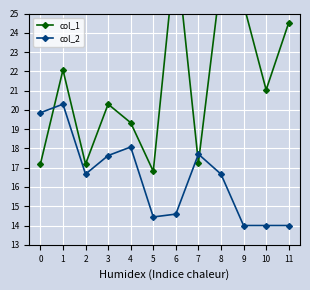

What is the spread (max minus min) of values at 3?

2.7